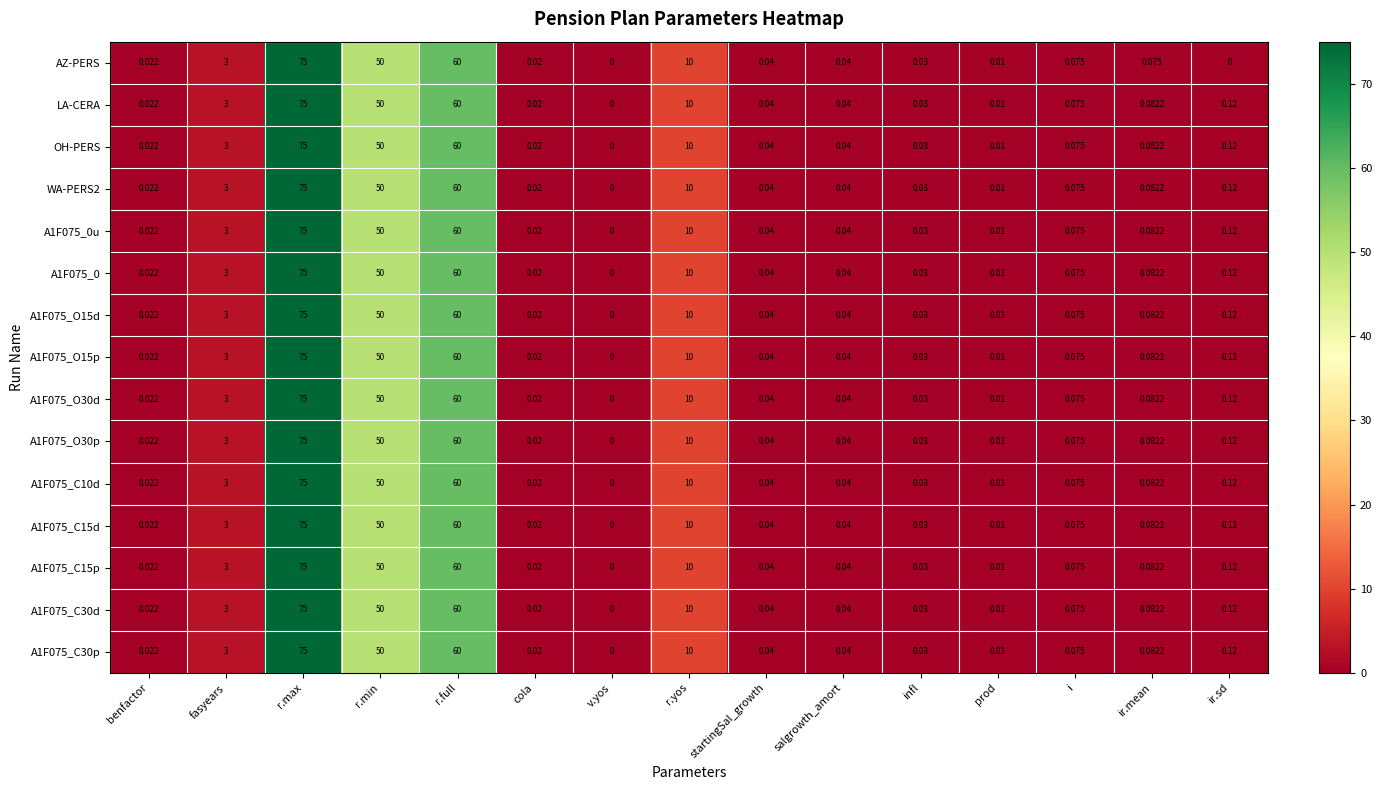

At which category is the sum across all series the highest?

r.max